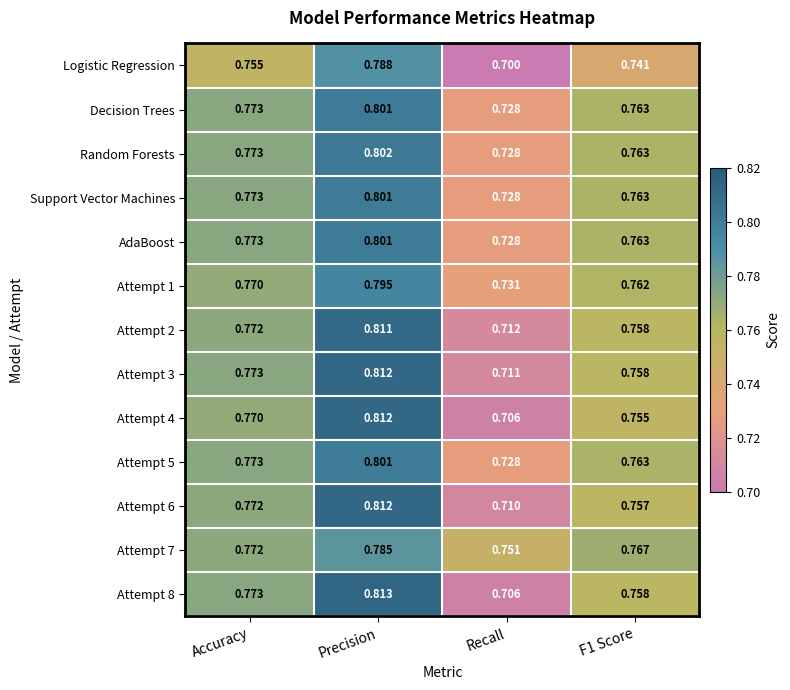

At how many categories does at least one series exceed 0?

4